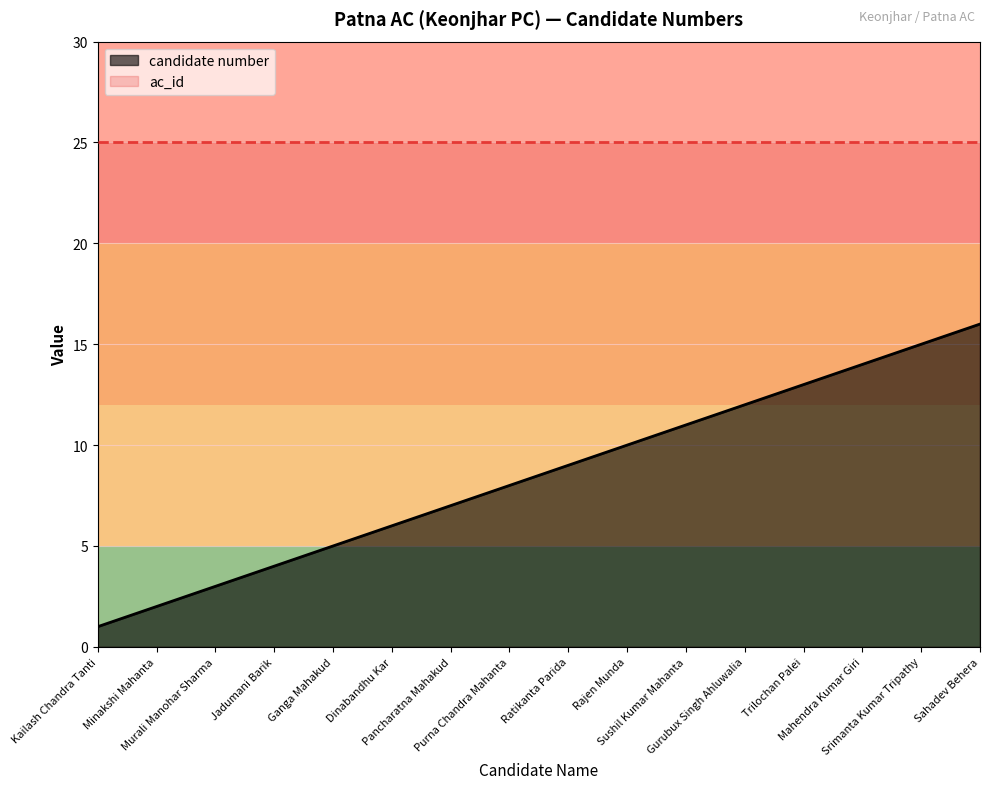

What position from the right is Minakshi Mahanta?

15